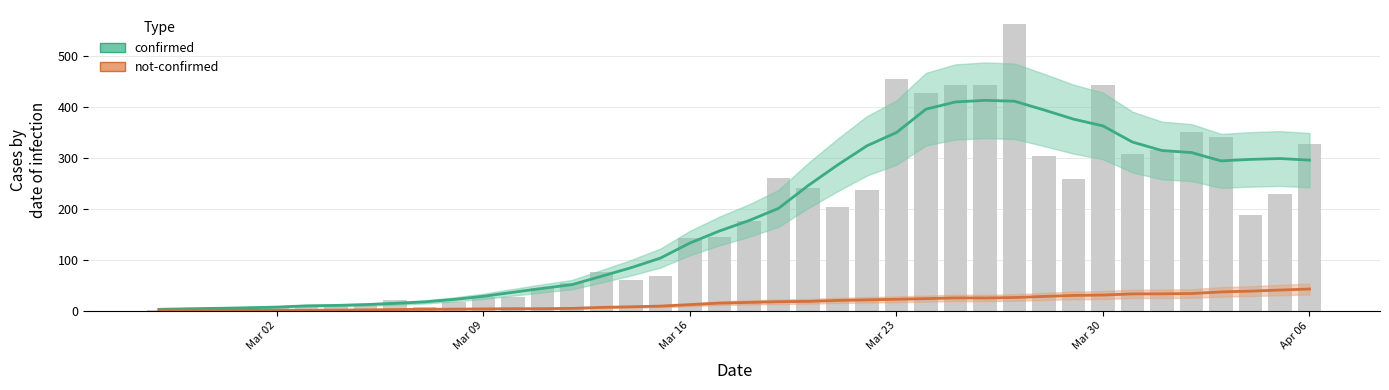

The value at 2020-04-05 is 230. True or false?

True